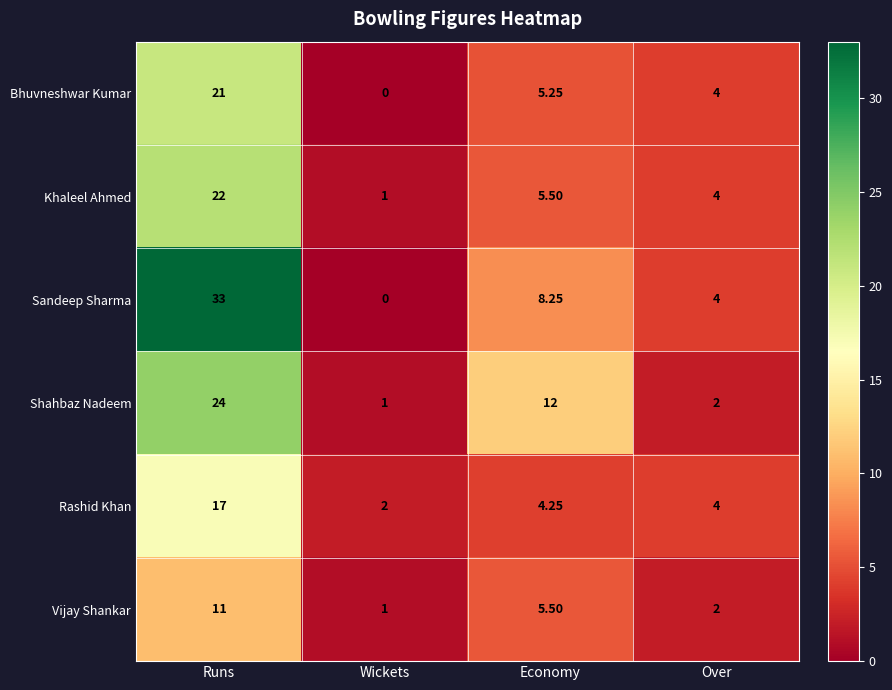

Which label corresponds to the largest value in the chart?

Runs